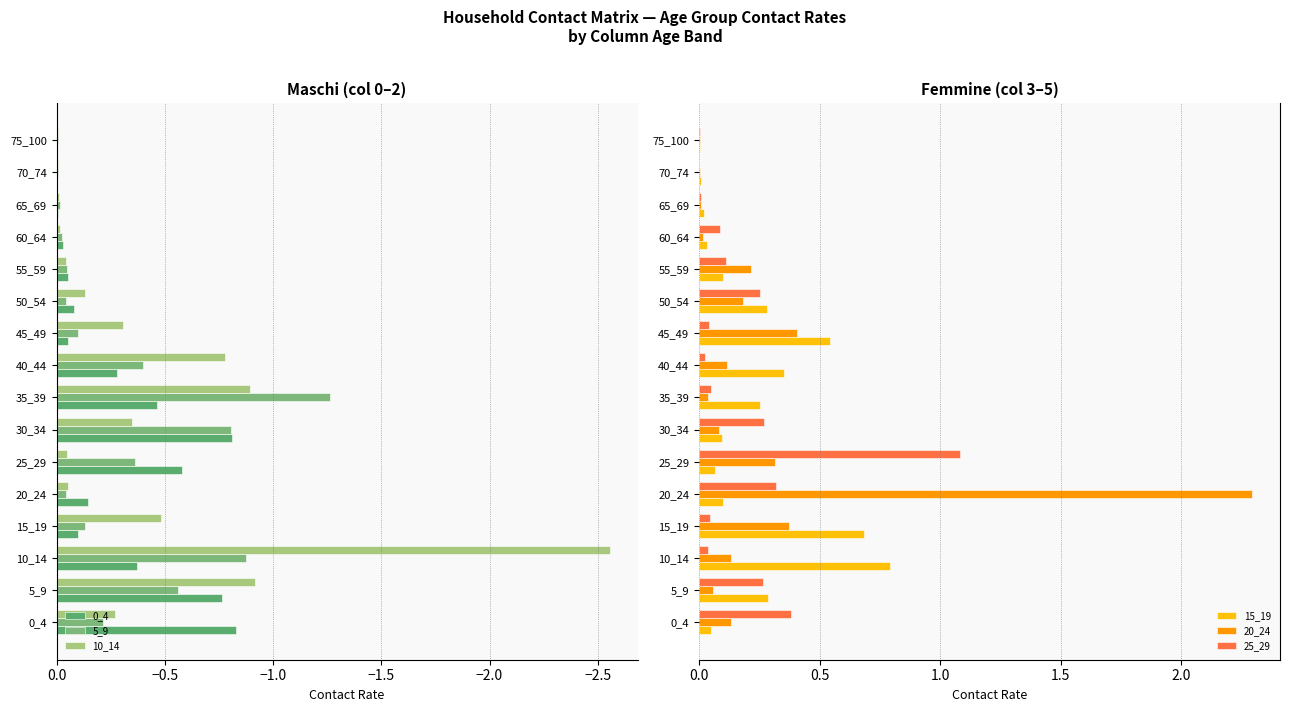

What is the difference between the maximum and minimum values in the 20_24 series?

2.3